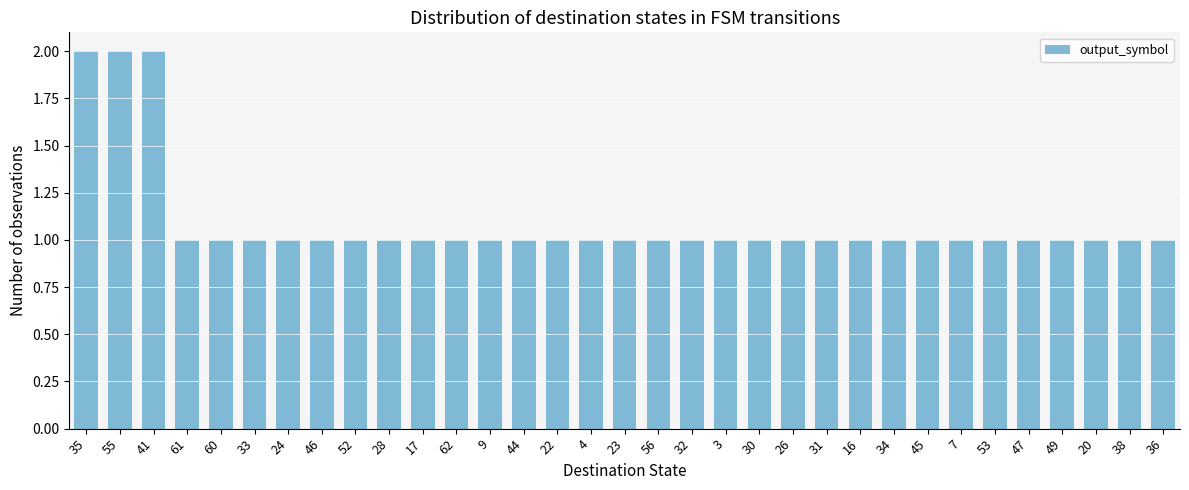

Reading left to right, extract all data points from this chart.

2	2	2	1	1	1	1	1	1	1	1	1	1	1	1	1	1	1	1	1	1	1	1	1	1	1	1	1	1	1	1	1	1